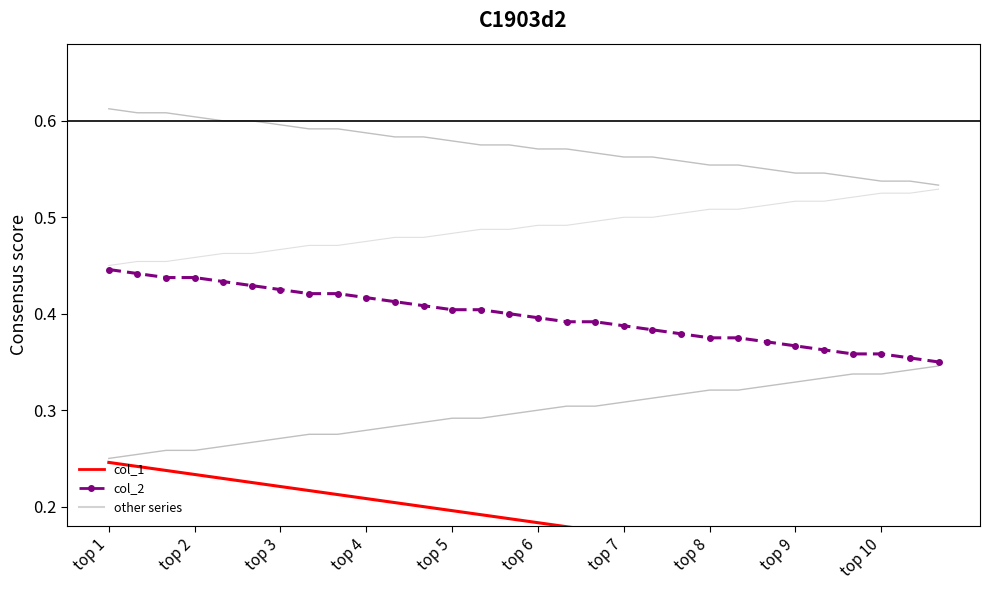

What is the value of the col_1 point at the 4th from the left?

0.2